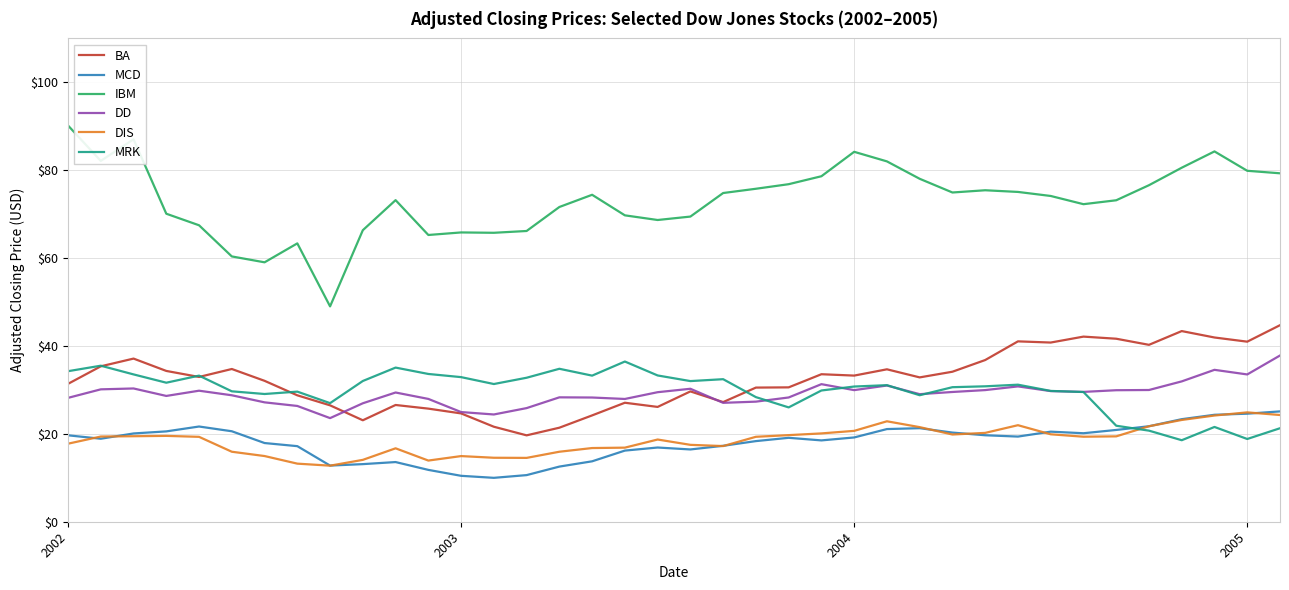

What is the highest value of the MCD series?

25.1